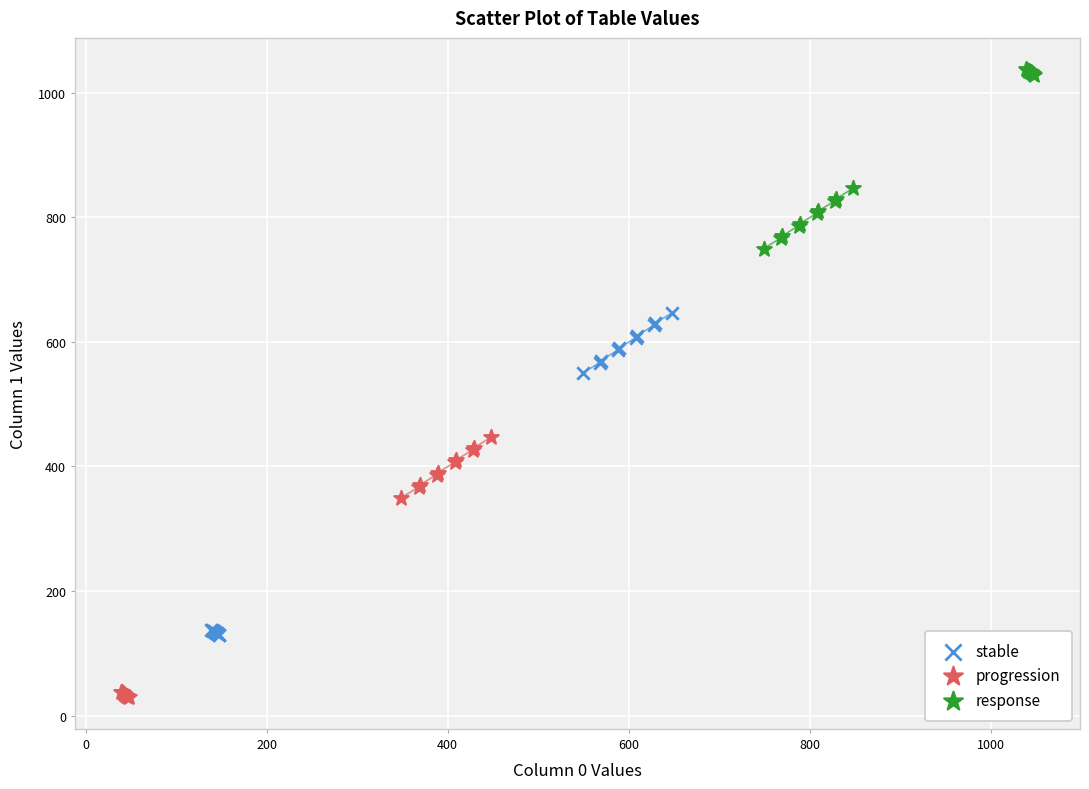

Which series reaches the maximum Y coordinate?

response